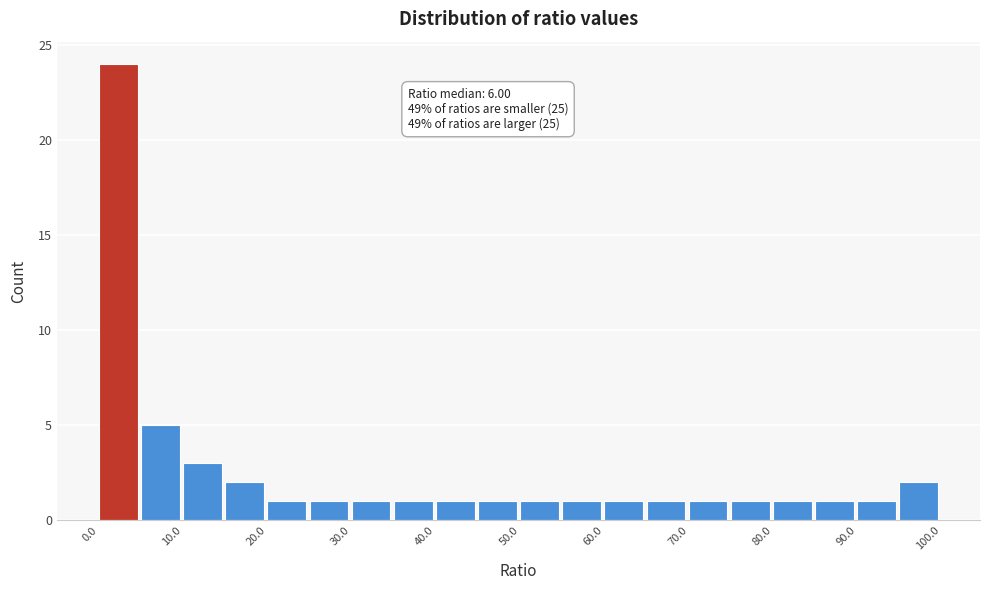

Which range on the x-axis has the tallest bar?

0 to 5